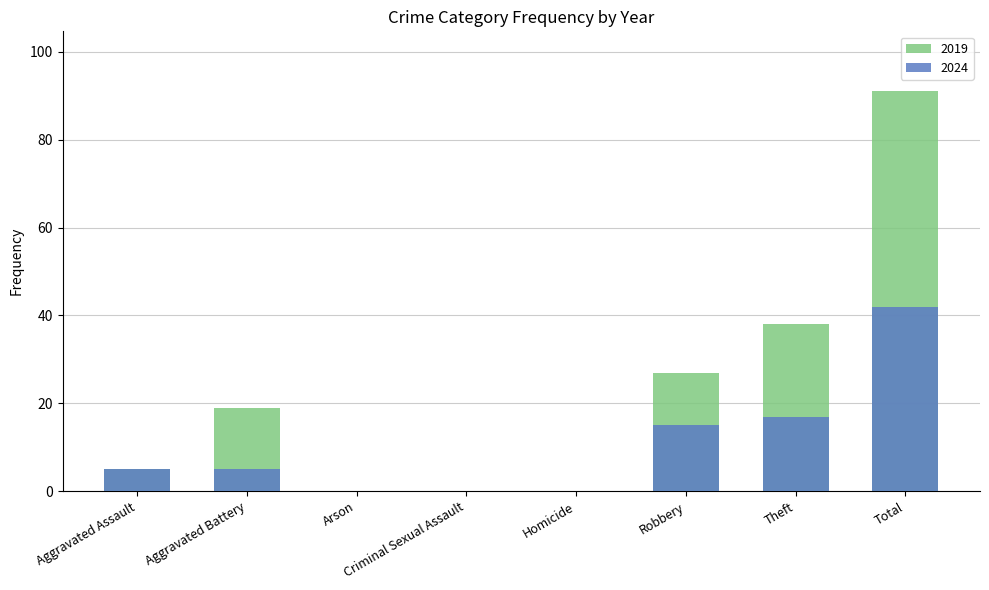

Are the bars horizontal?

No